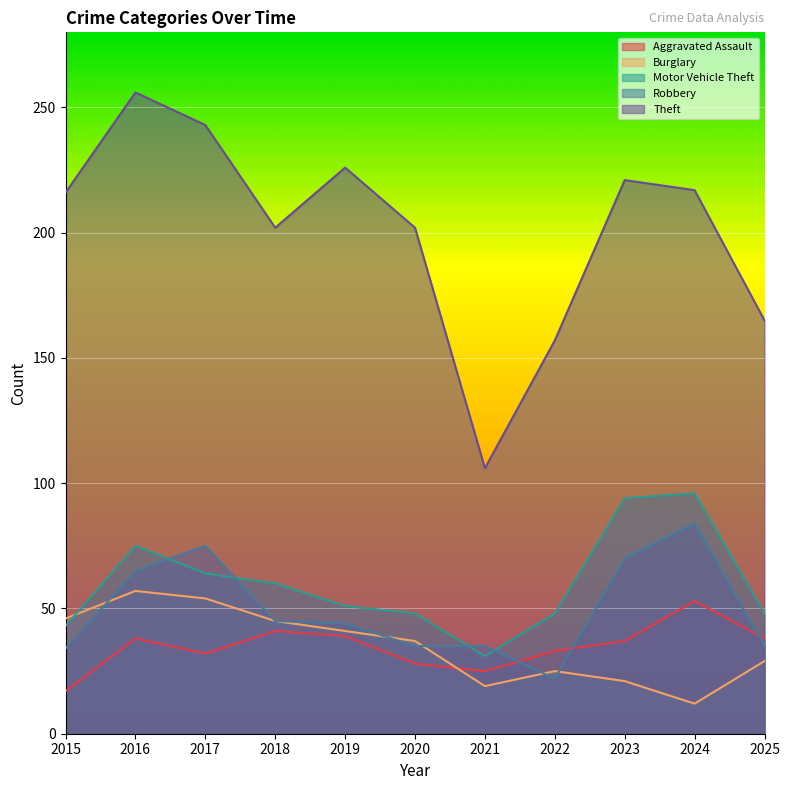

Between which two adjacent categories do Robbery and Burglary first intersect?

2015 and 2016